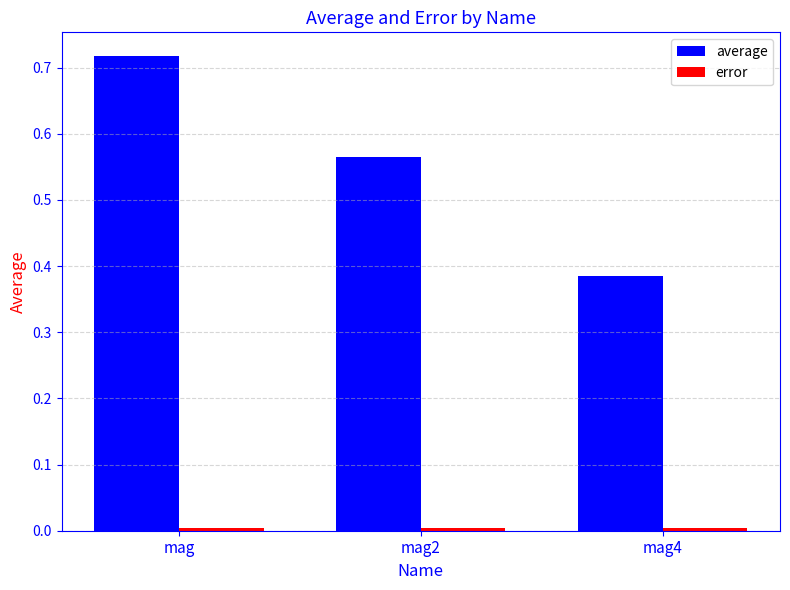

How many groups of bars are there?

3